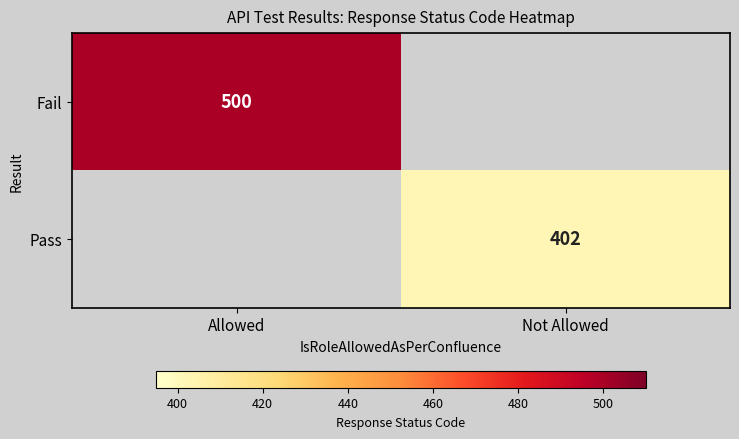

Is it true that Pass equals 160 at Not Allowed?

False